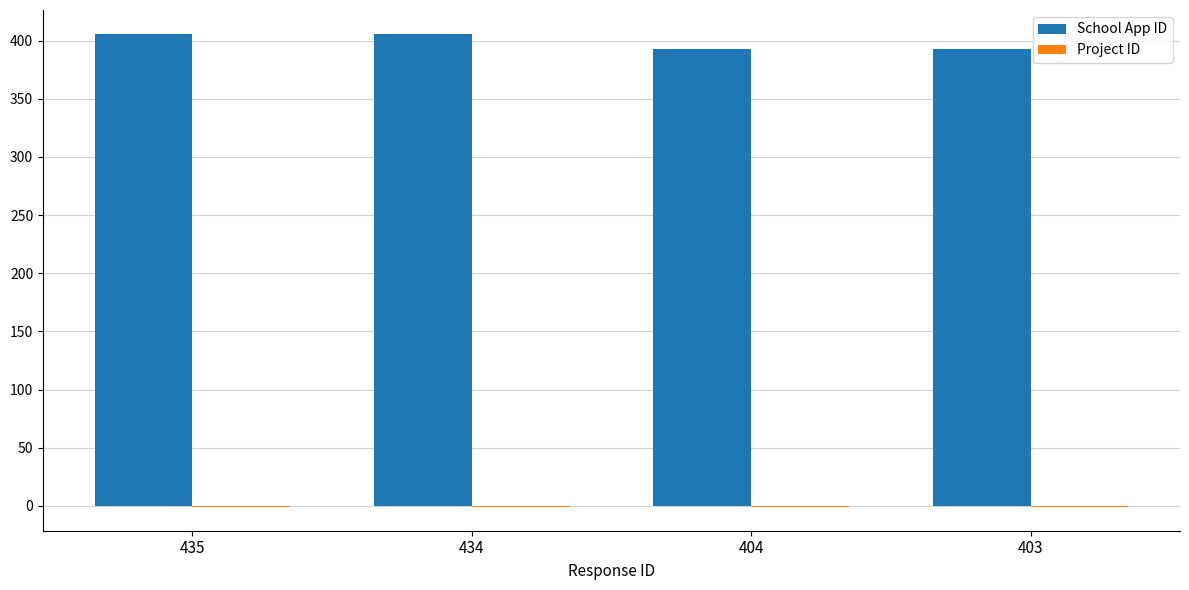

What is the sum of all School App ID values?

1598